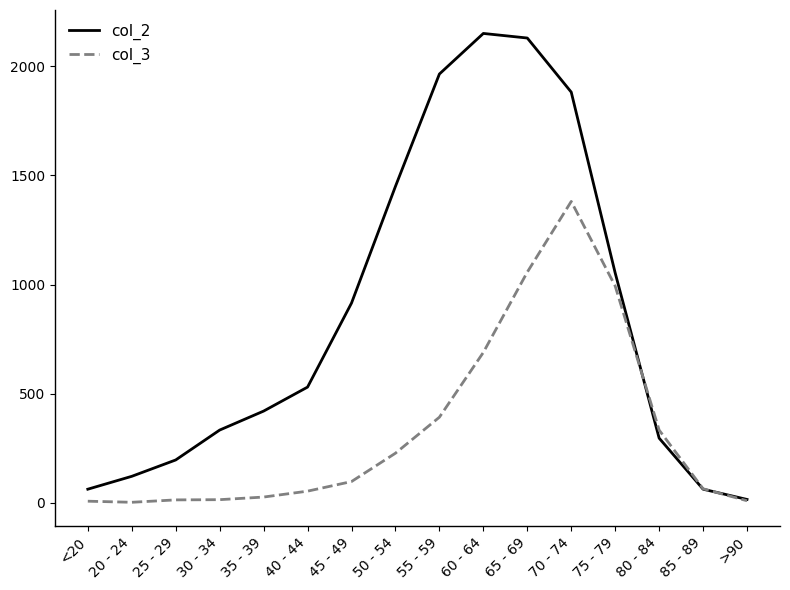

What is the maximum value shown in the chart?

2151